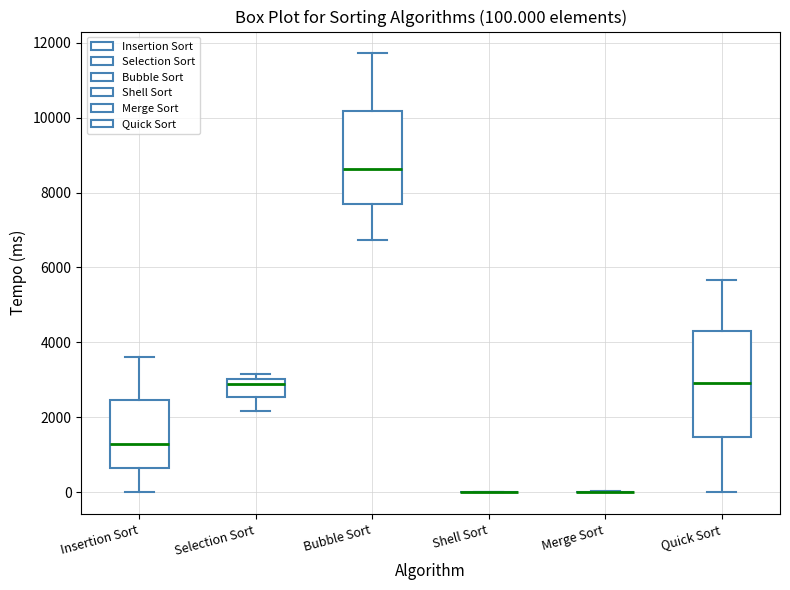

Which box is the tallest, from its lower edge to its upper edge?

Quick Sort